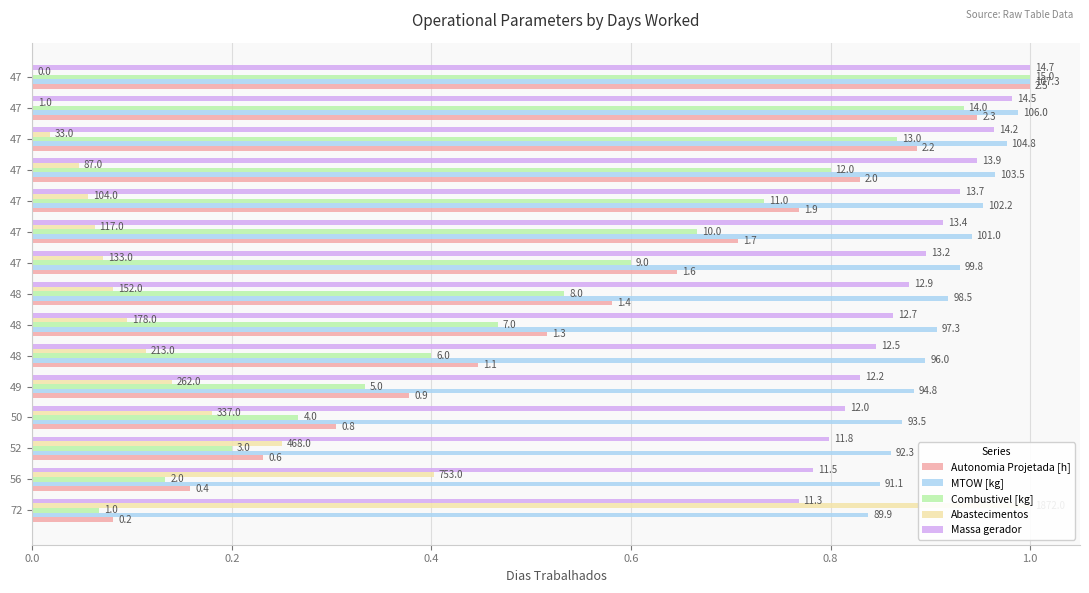

Does the chart contain stacked bars?

No